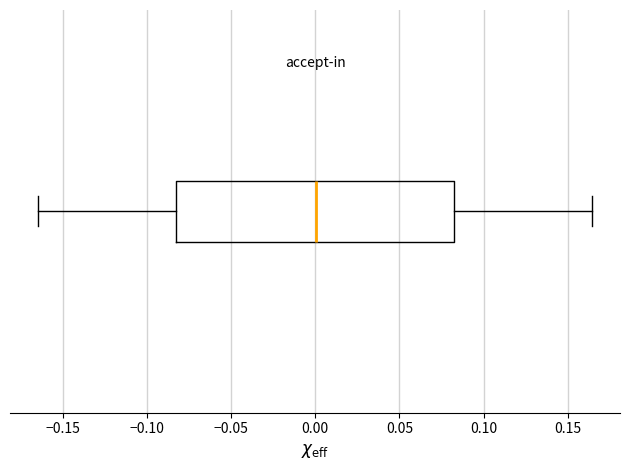

Read this box plot against the x-axis: the position of the median line, the range covered by the box, and the ends of both whiskers. The values are not printed on the chart, so give them approximately, as read against the axis.

median 0.000, box -0.080 to 0.080, whiskers -0.165 to 0.165